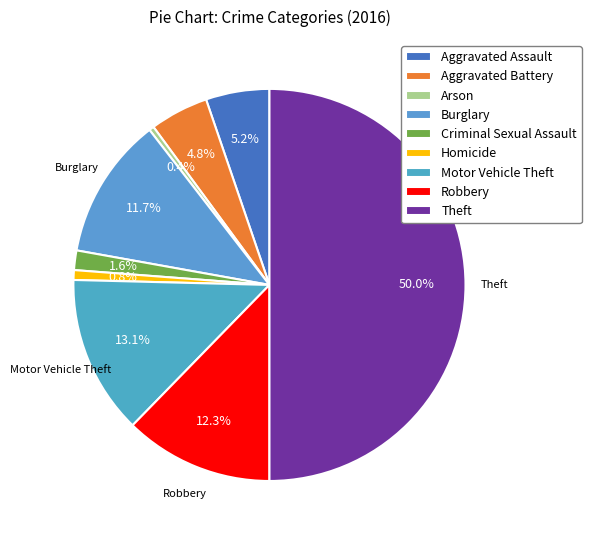

How many segments does this pie chart have?

9